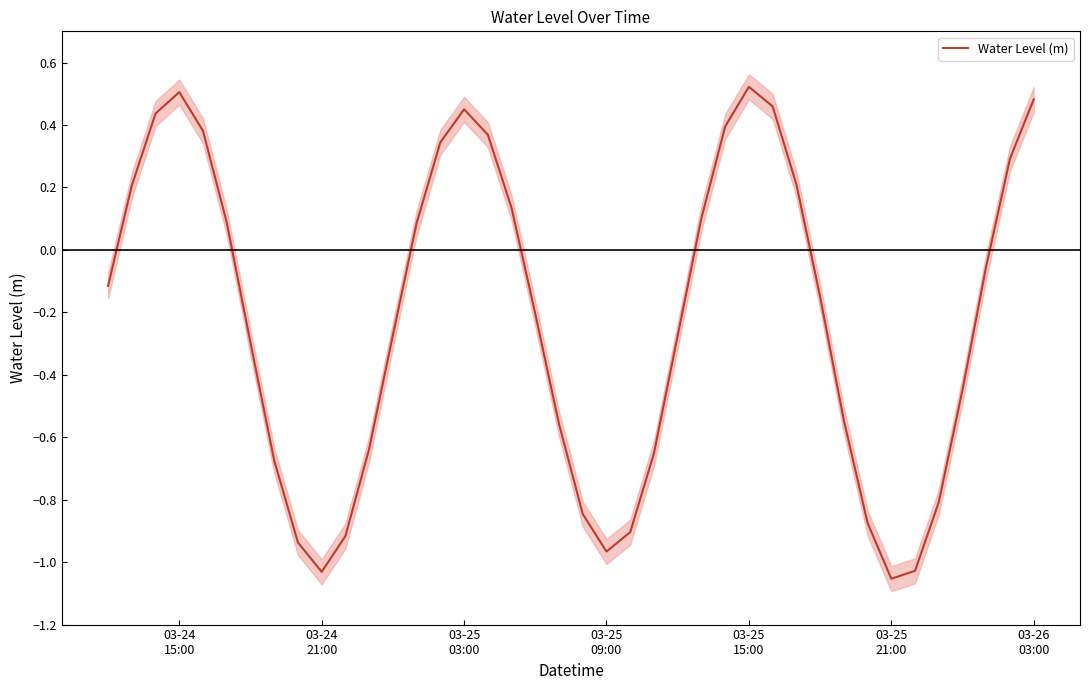

True or false: the data shows -0.0 at 37.

False